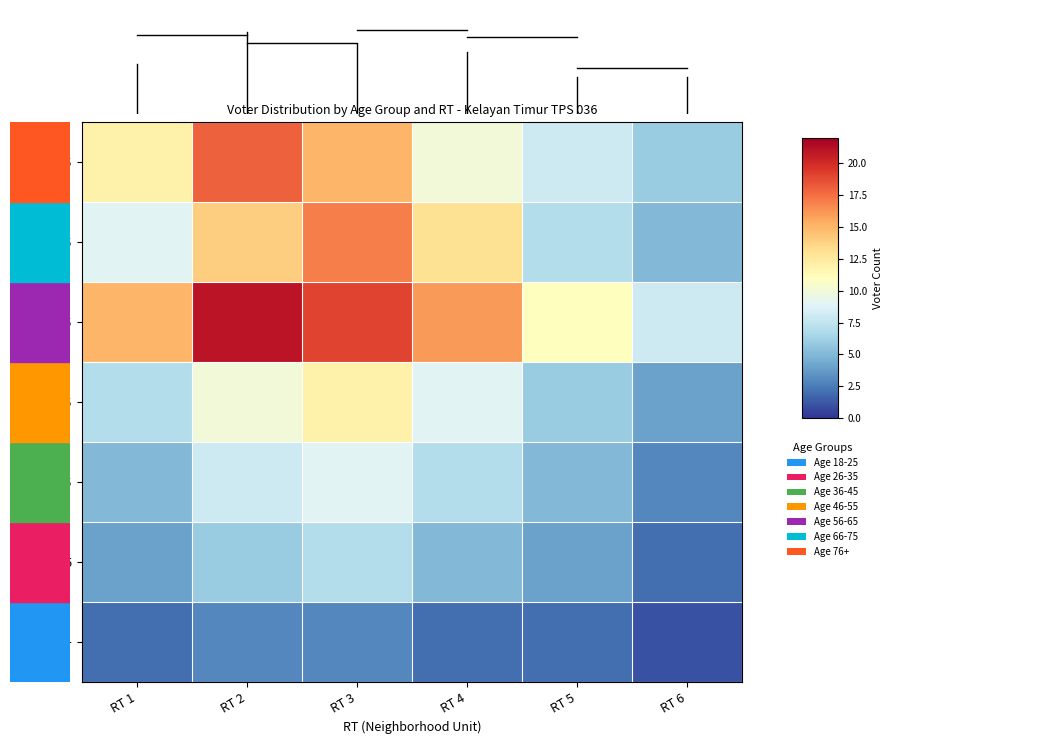

What is the spread (max minus min) of values at RT 1?

13